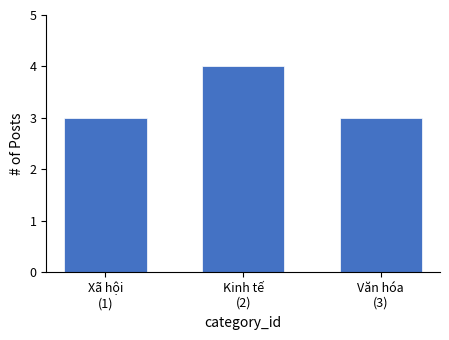

Reading right to left, what are all the values shown in this chart?

3	4	3